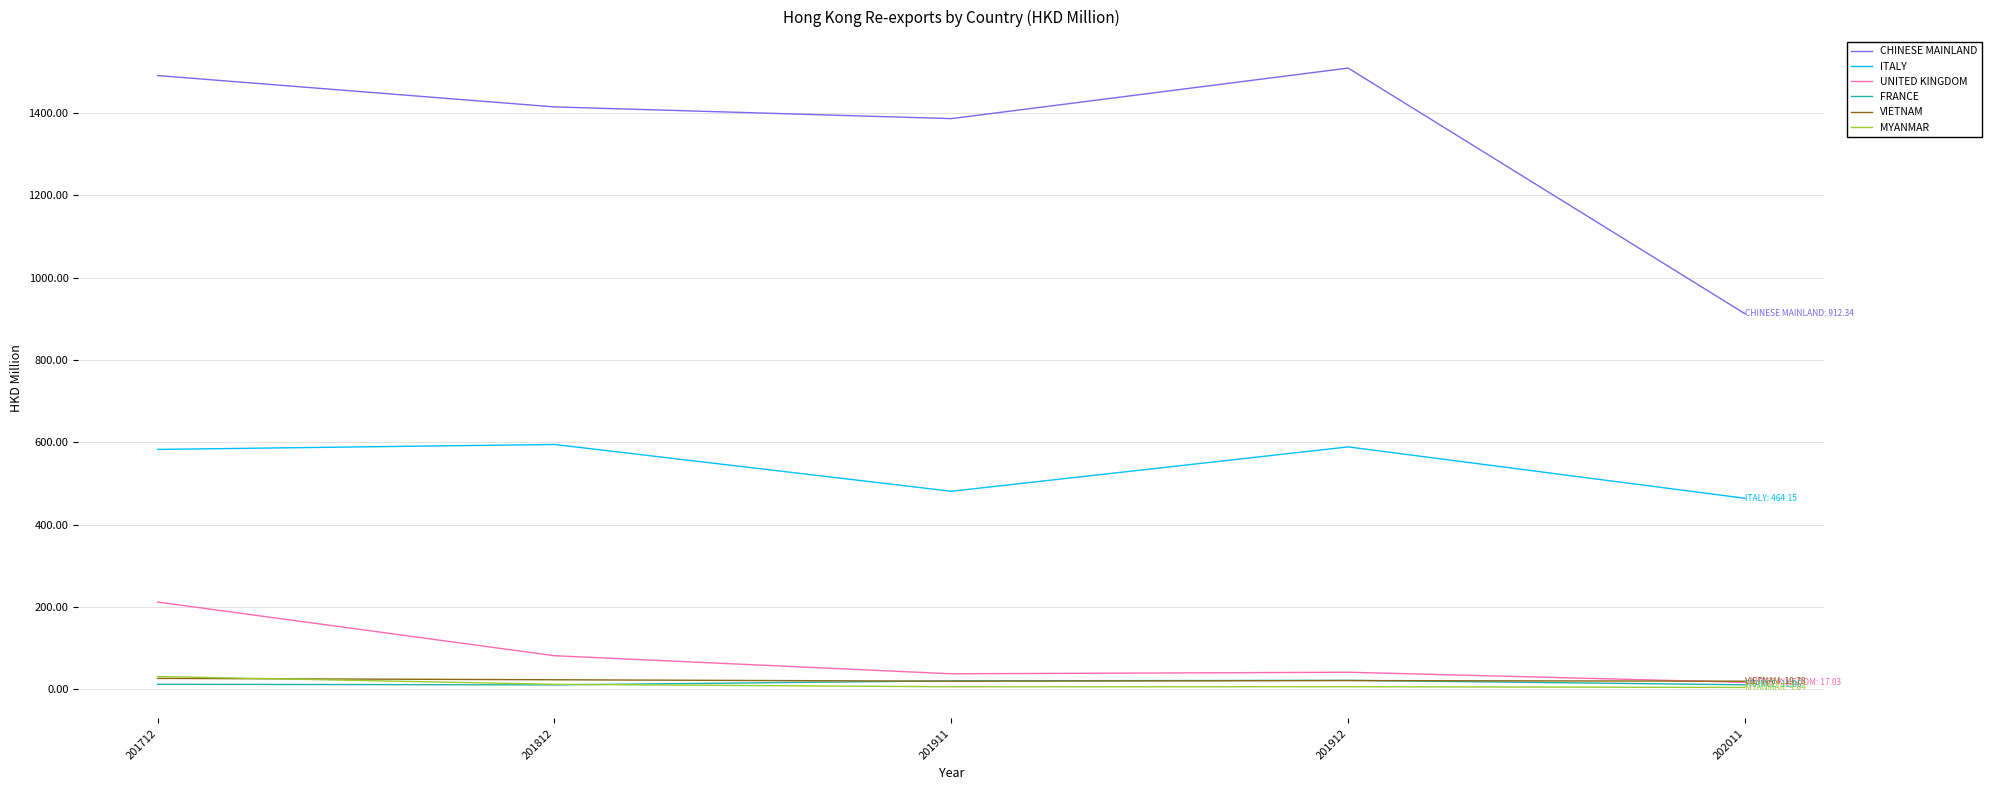

The VIETNAM series shows 19.8 at 202011. True or false?

True